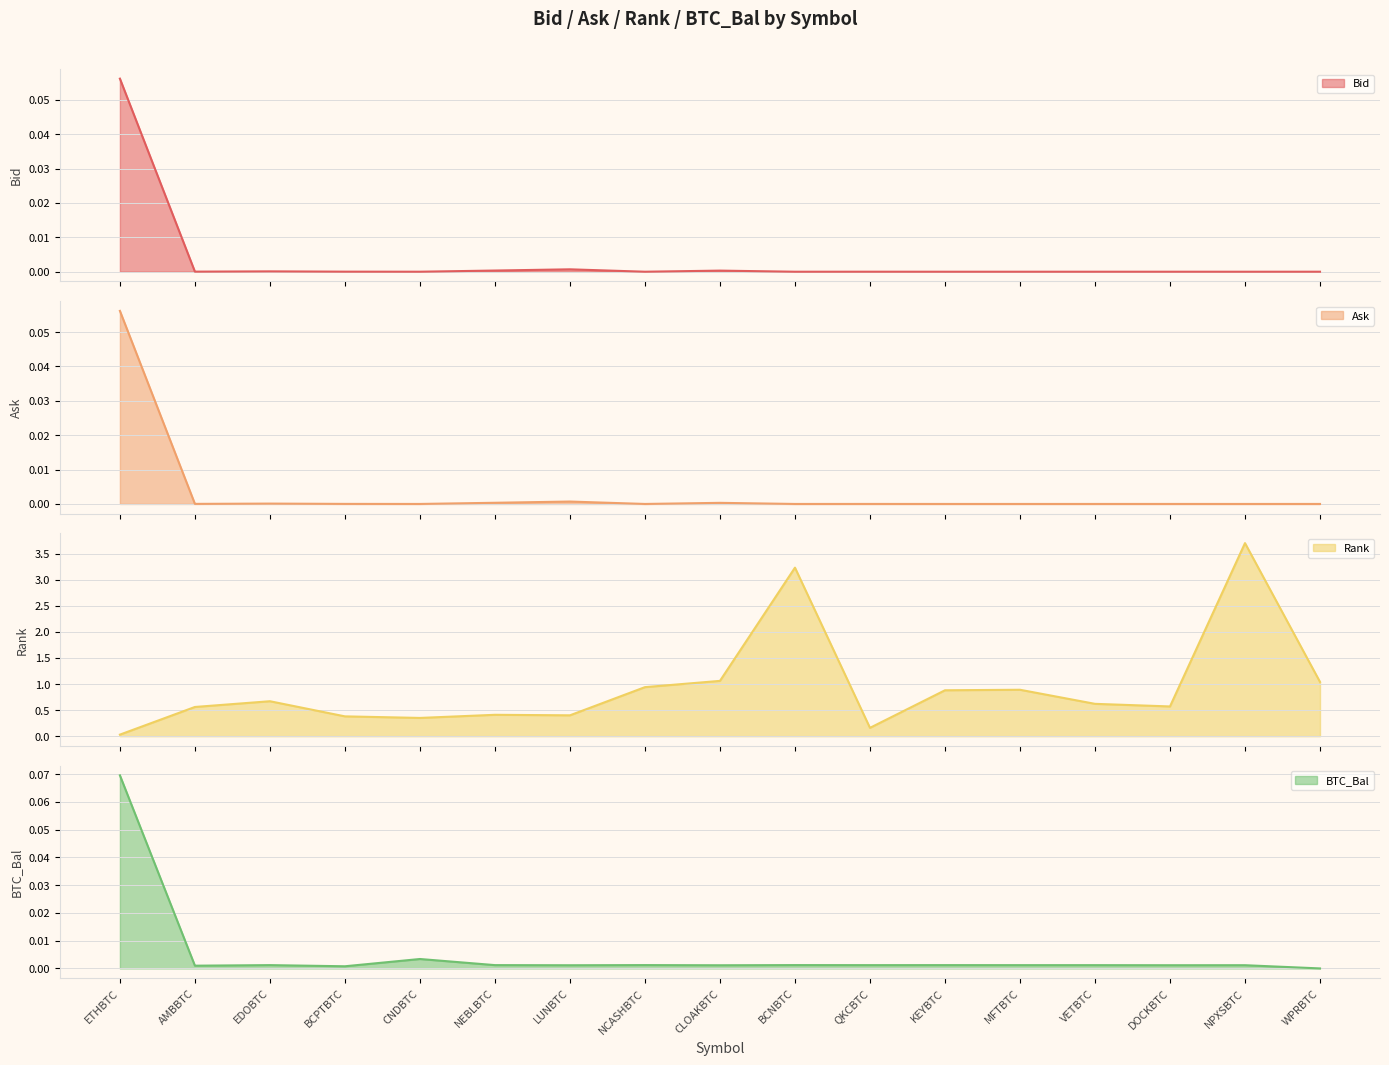

At VETBTC, list the series in order from smallest to largest.

Bid line, Ask line, BTC_Bal line, Rank line